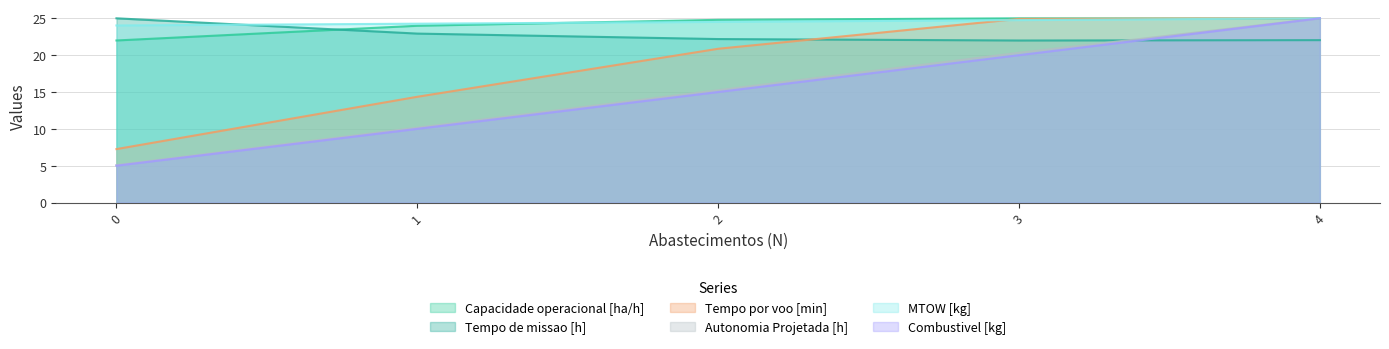

Does the chart display data point markers on the line(s)?

No